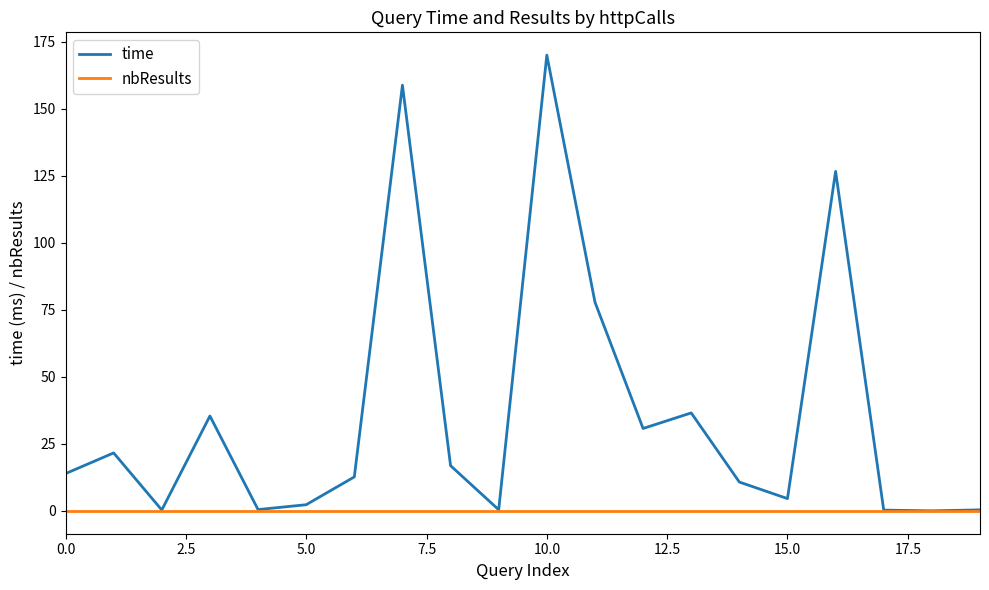

Which series has the largest total across all categories?

time